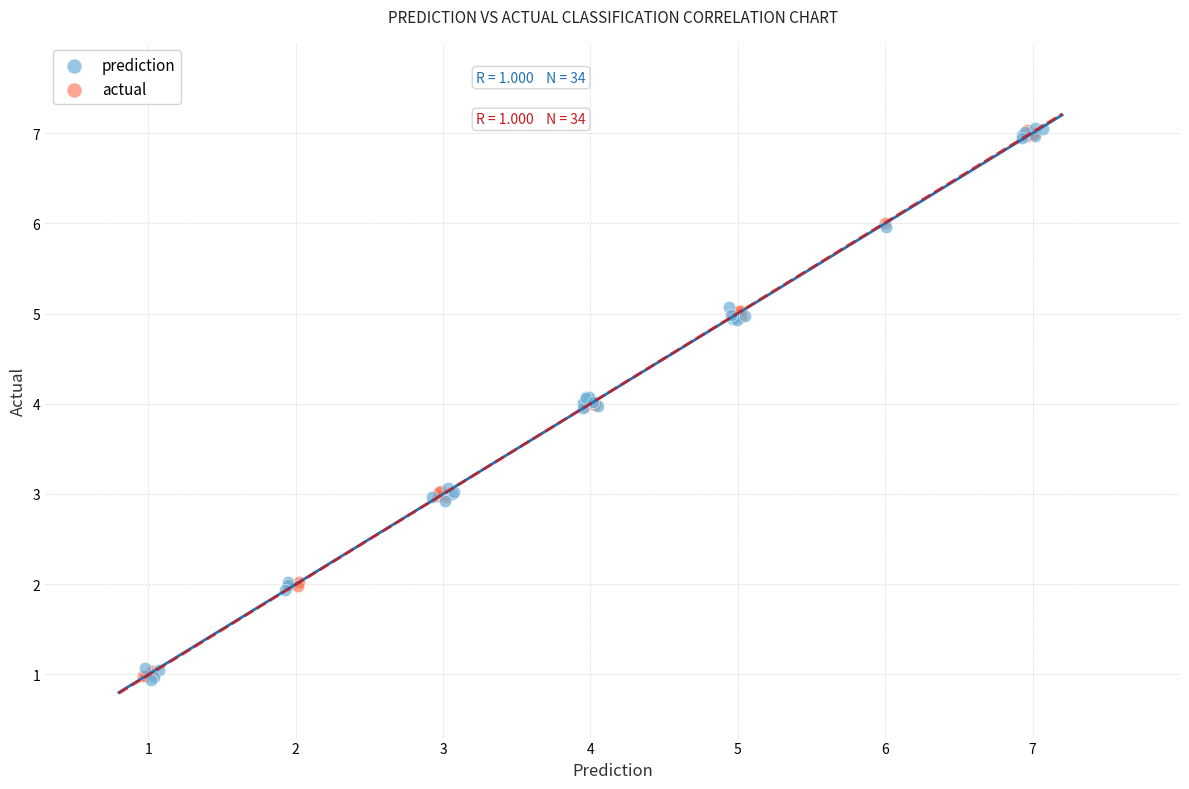

Which series has the largest Y range (max minus min)?

prediction